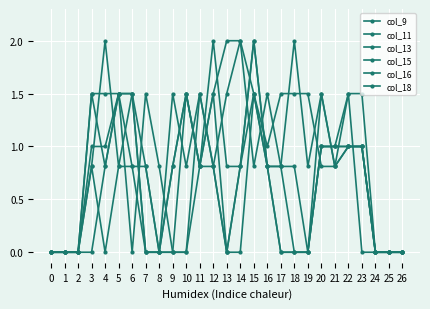

Is it true that col_18 equals 1.5 at 5?

True